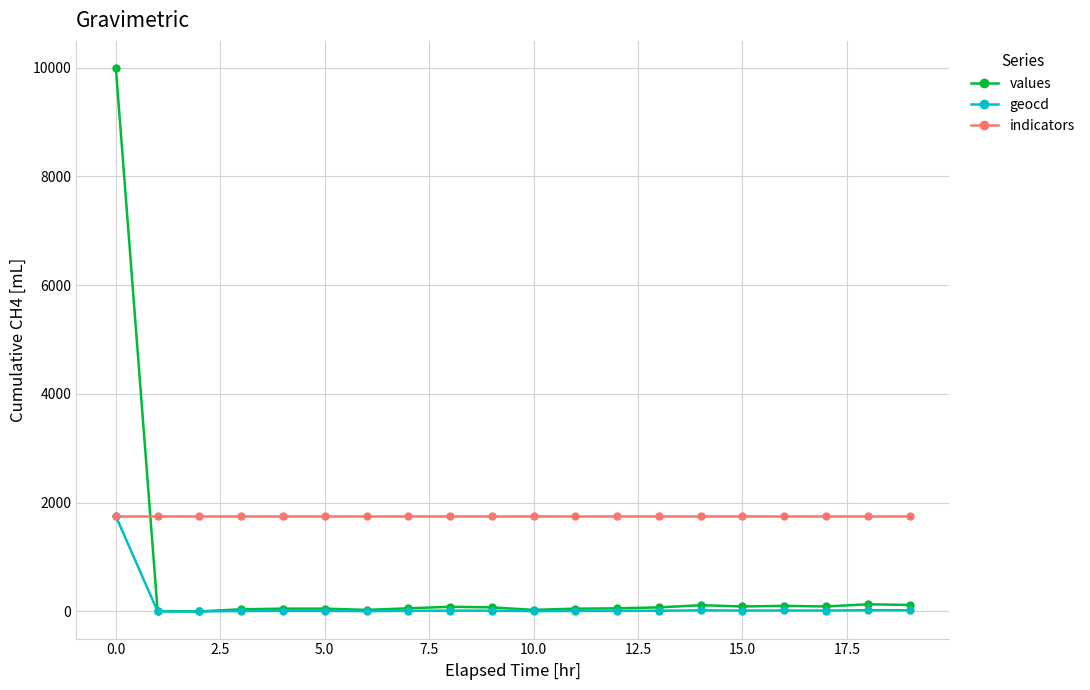

Which series has the largest range (max minus min)?

values